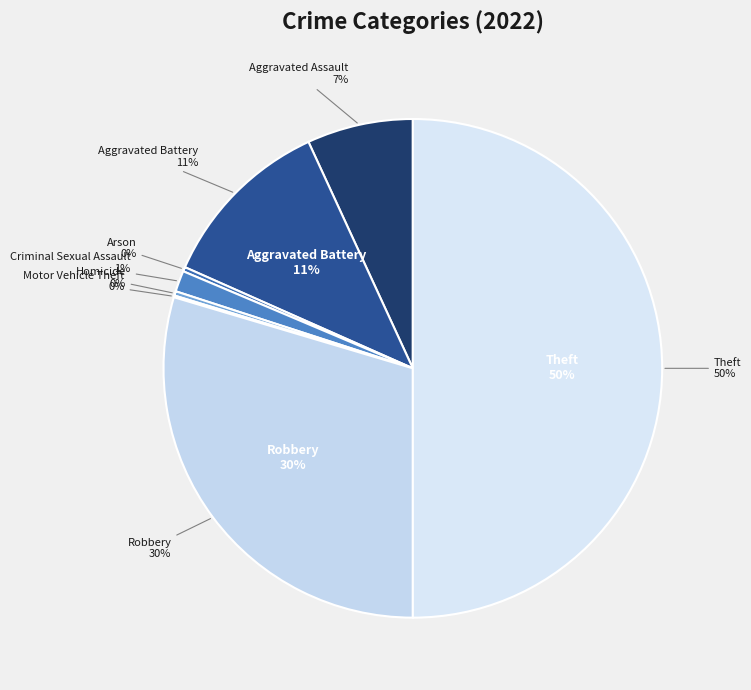

Count the number of slices in the pie.

8